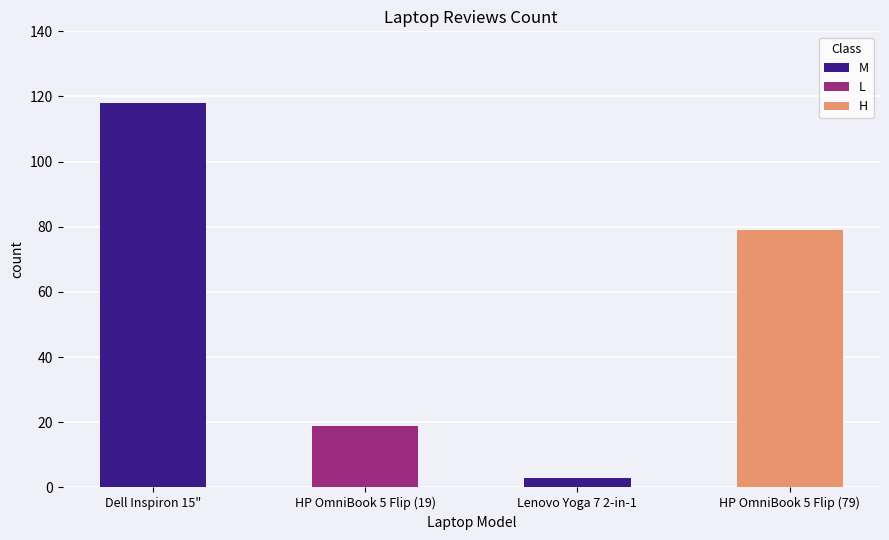

What is the difference between the maximum and minimum values?

115